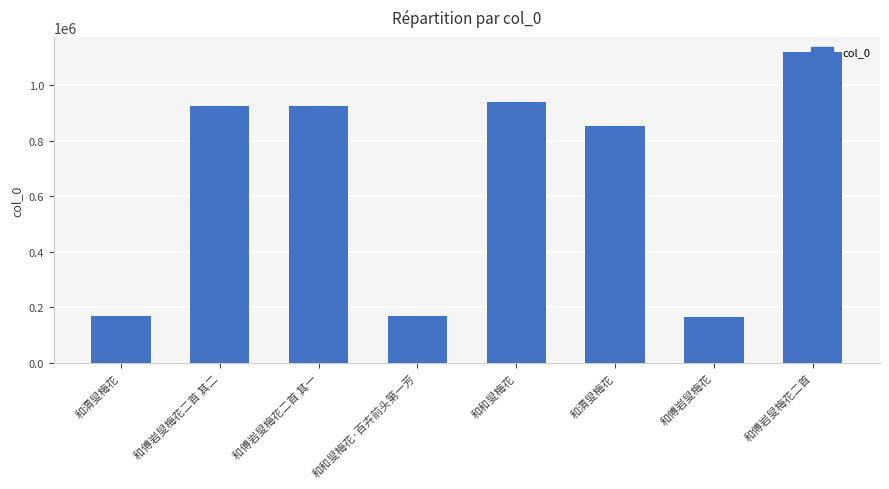

How many bars are there in total?

8